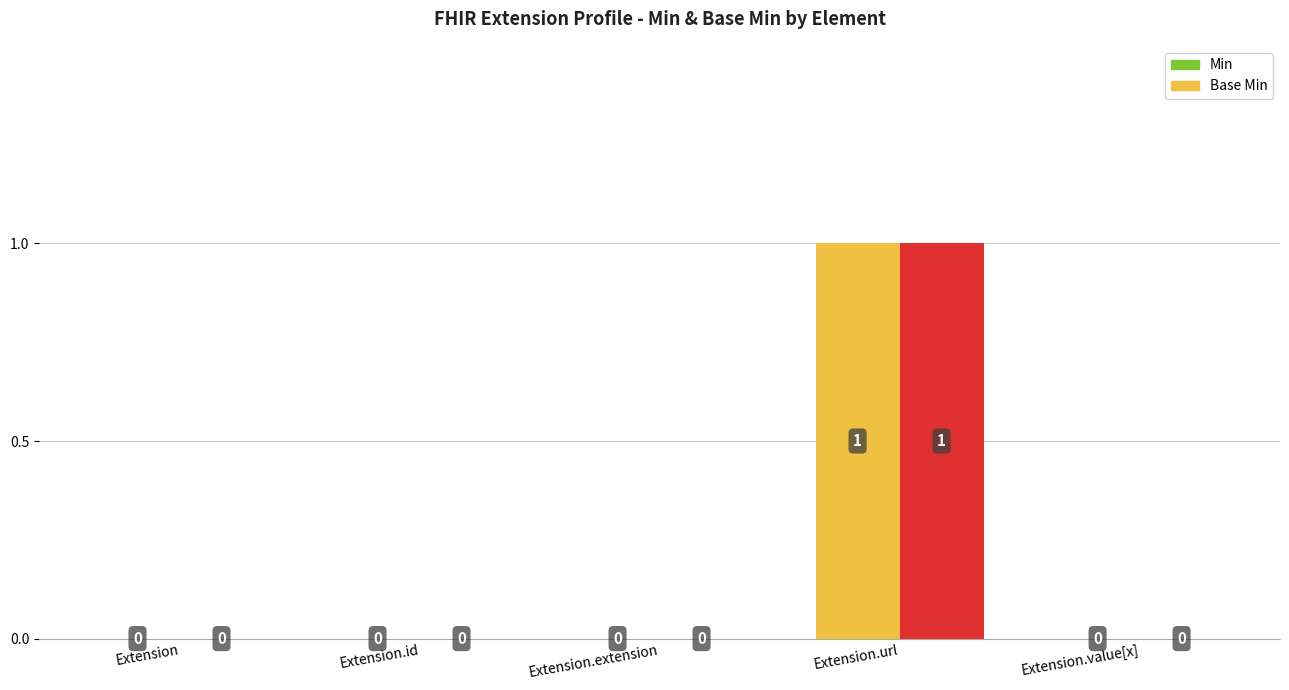

Reading left to right, transcribe all the data shown in this chart.

Min: Extension=0	Extension.id=0	Extension.extension=0	Extension.url=1	Extension.value[x]=0
Base Min: Extension=0	Extension.id=0	Extension.extension=0	Extension.url=1	Extension.value[x]=0